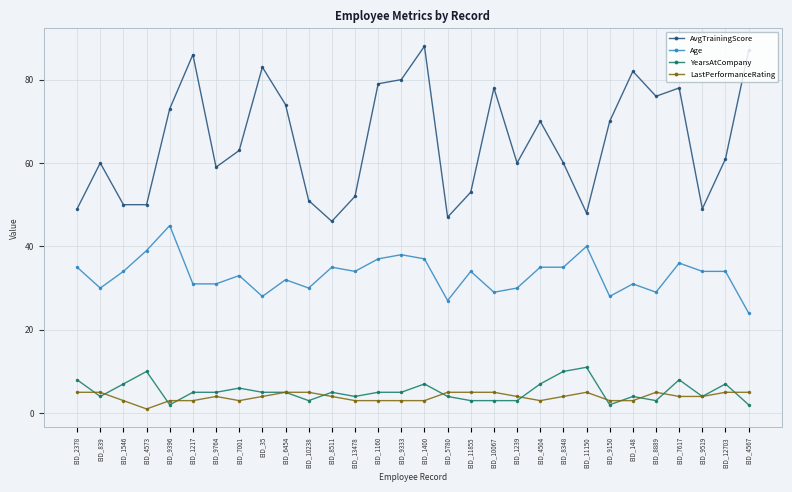

At how many categories does at least one series exceed 12?

30